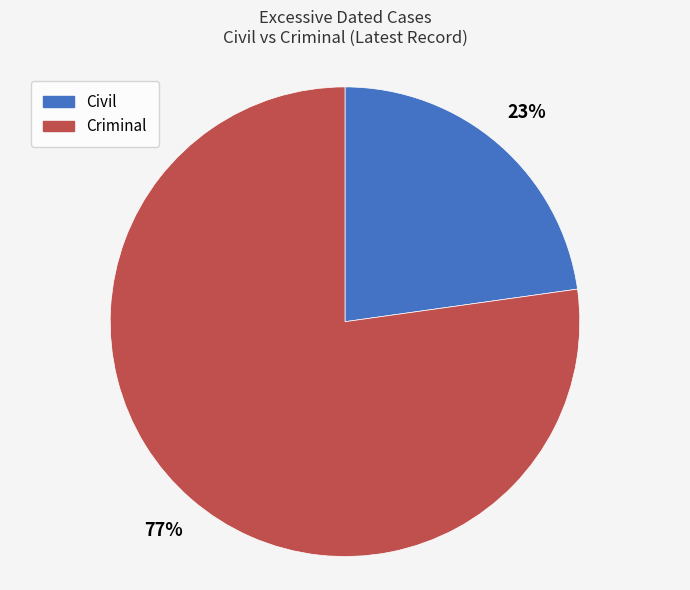

To the nearest percent, what percentage of the pie is Civil?

23%